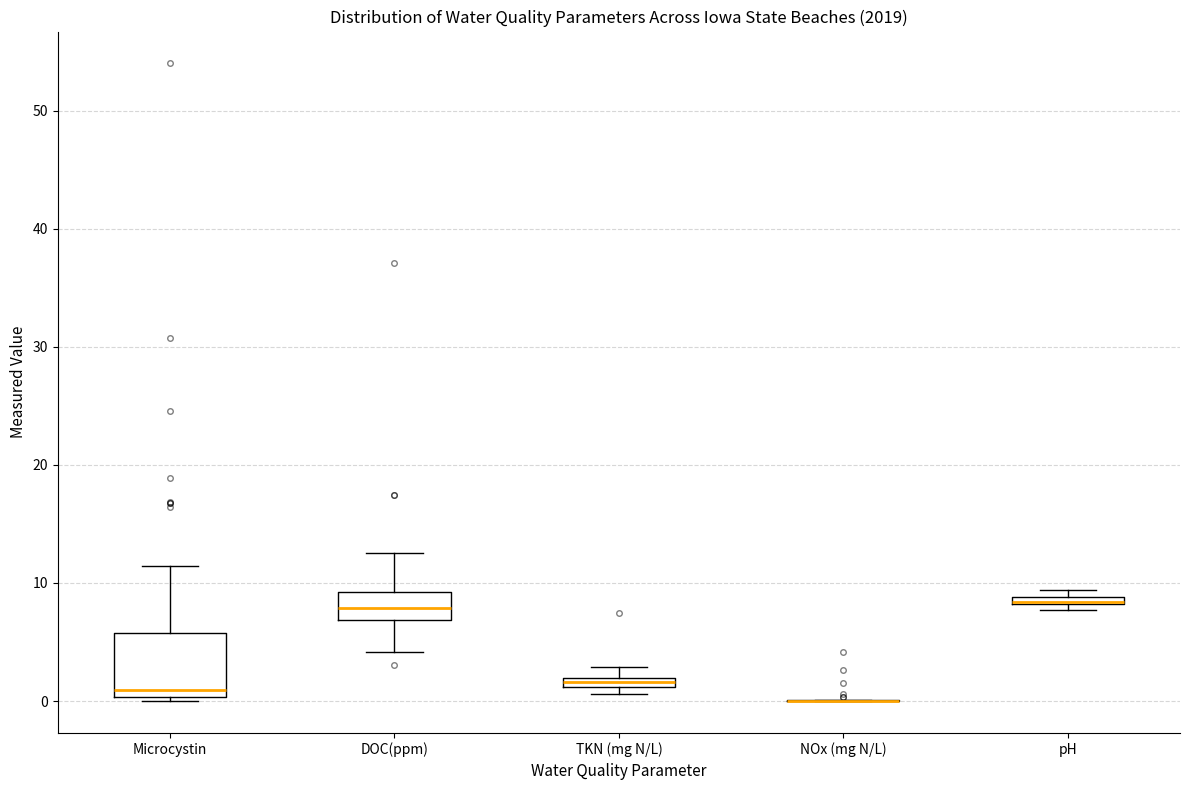

Which box is the tallest, from its lower edge to its upper edge?

Microcystin